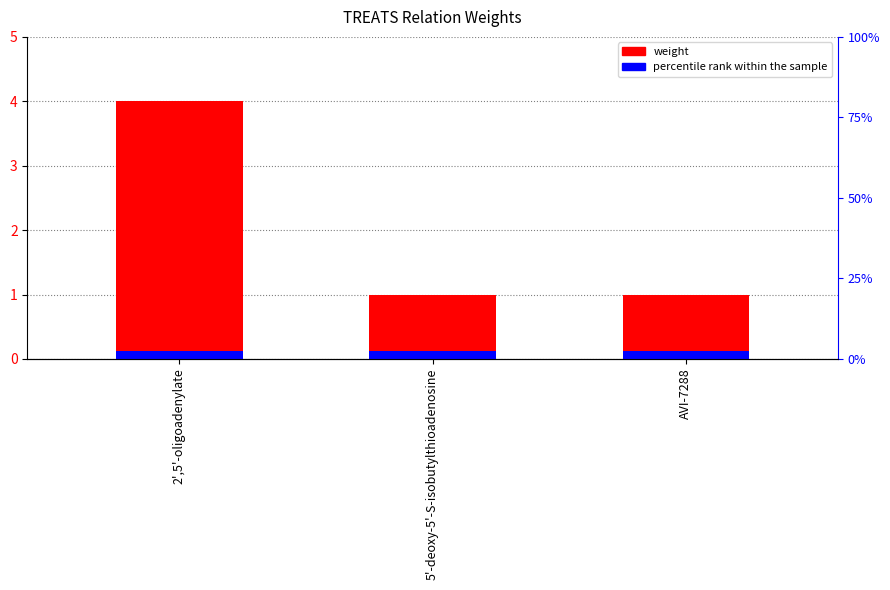

Which has a higher value, 5'-deoxy-5'-S-isobutylthioadenosine or 2',5'-oligoadenylate?

2',5'-oligoadenylate